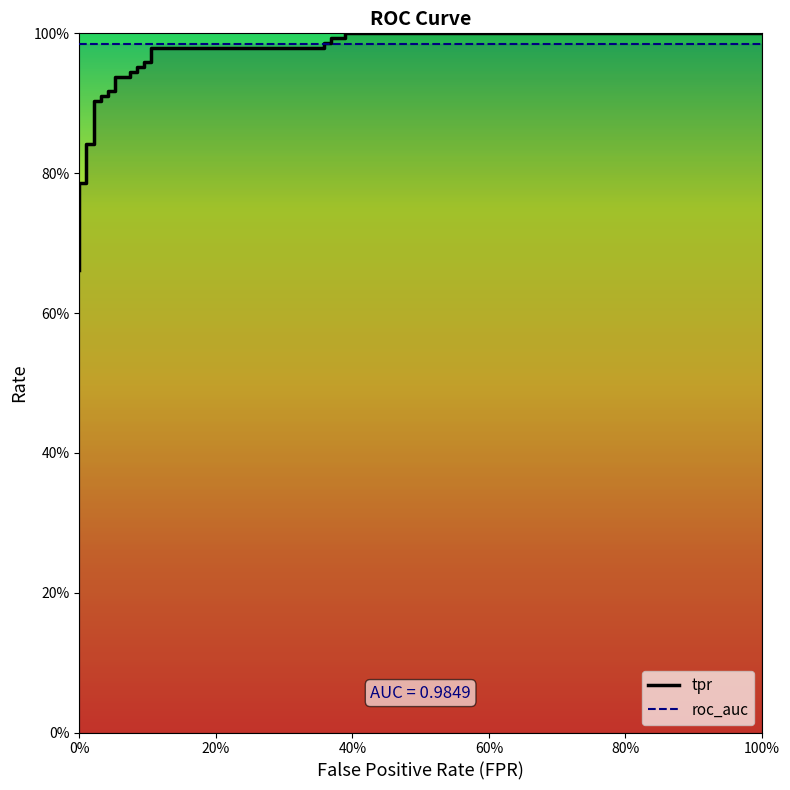

The value of fpr at 17 is 0.1. True or false?

True